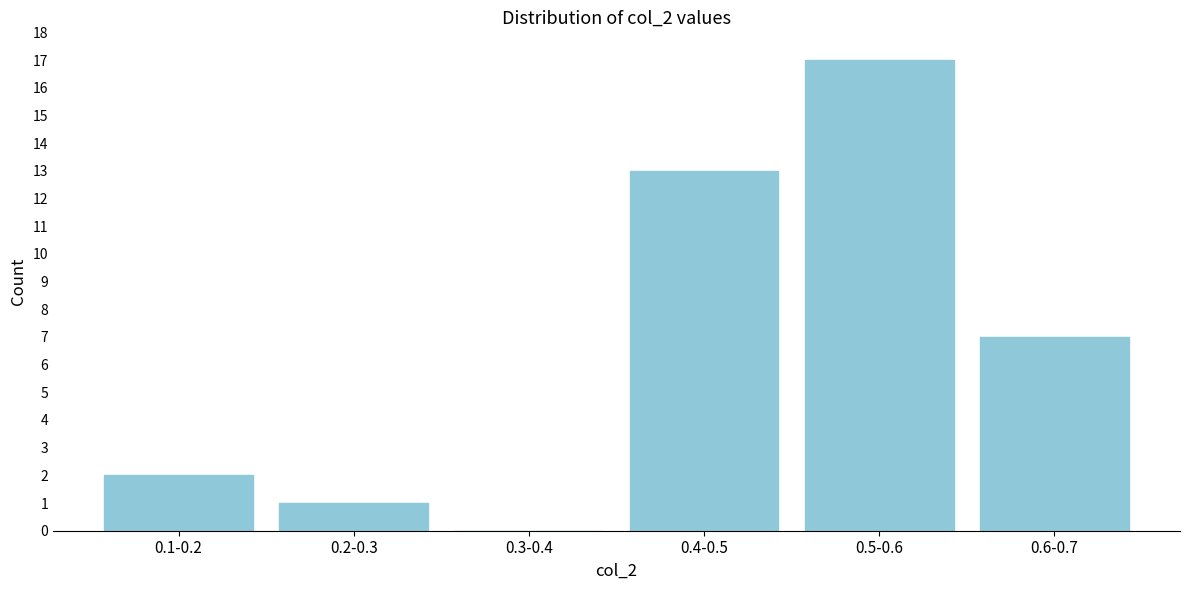

Reading left to right, transcribe all the data shown in this chart.

0.1-0.2=2	0.2-0.3=1	0.3-0.4=0	0.4-0.5=13	0.5-0.6=17	0.6-0.7=7